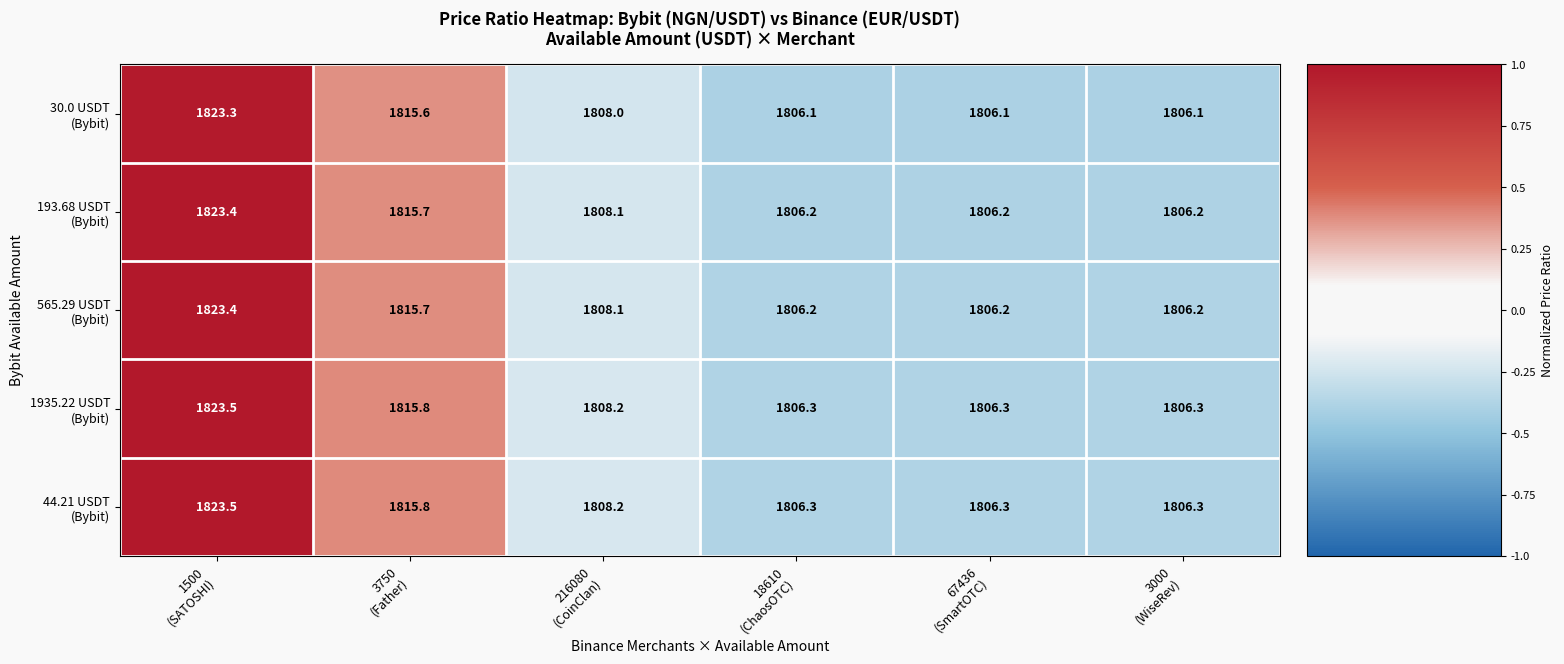

Count the number of categories in the chart.

6